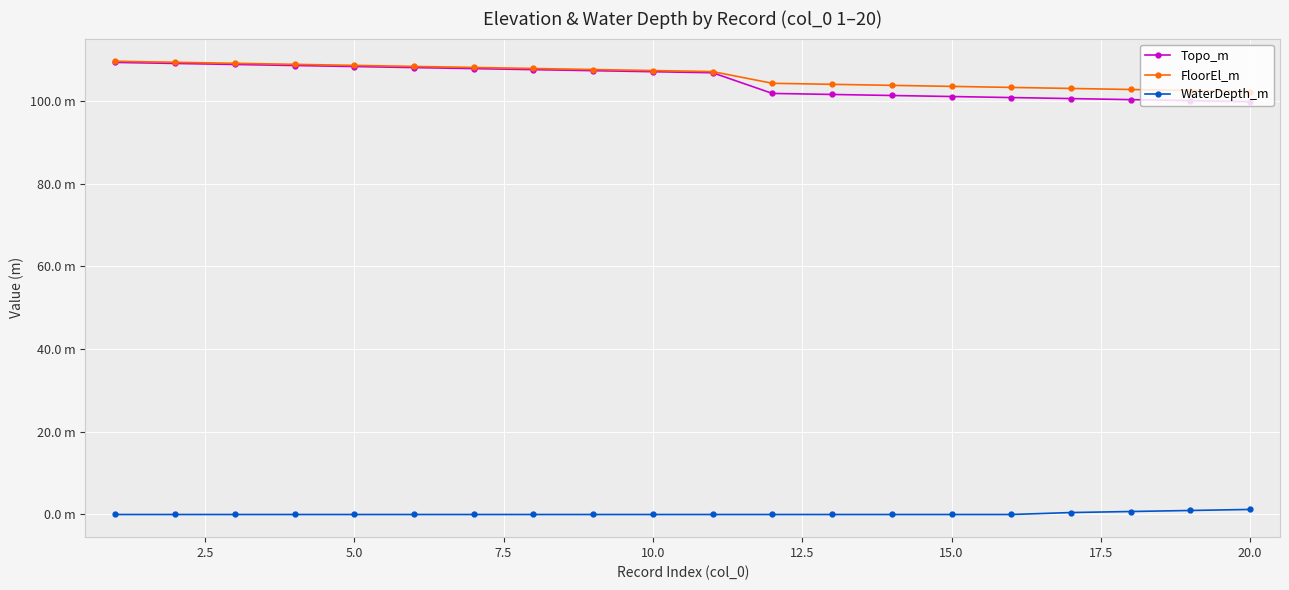

At how many categories does at least one series exceed 64?

20